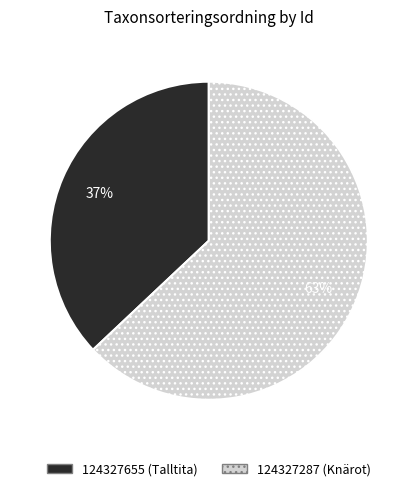

How many slices are in this pie chart?

2